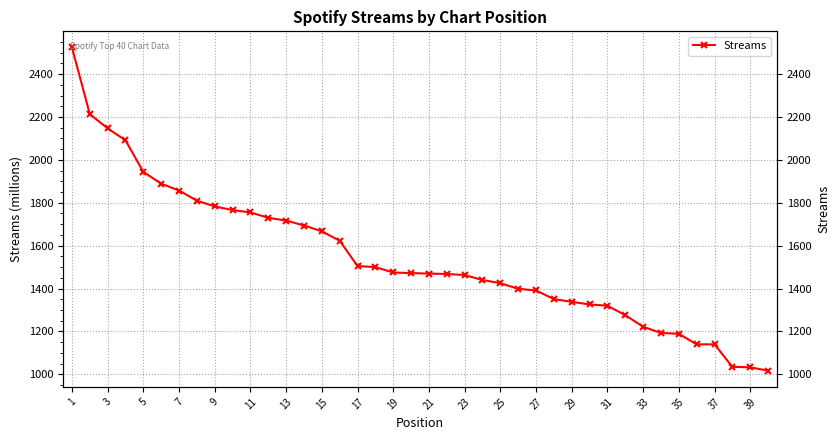

What is the ratio of the value at 22 to the value at 11?

0.8